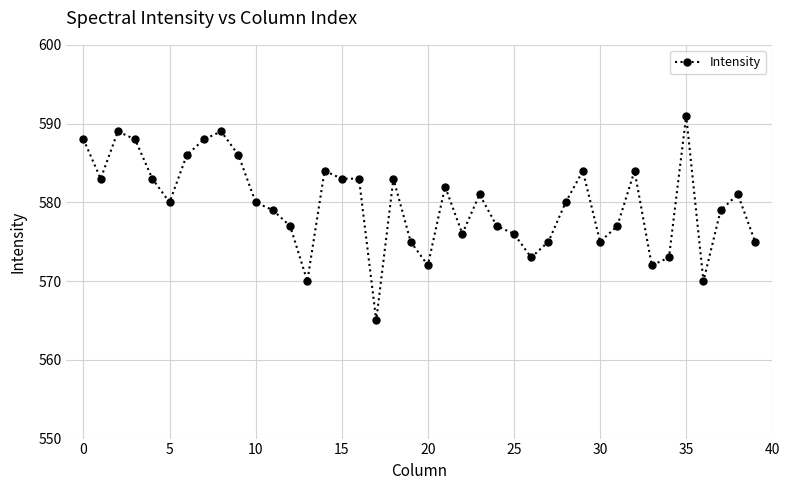

What is the difference between the maximum and minimum values?

26